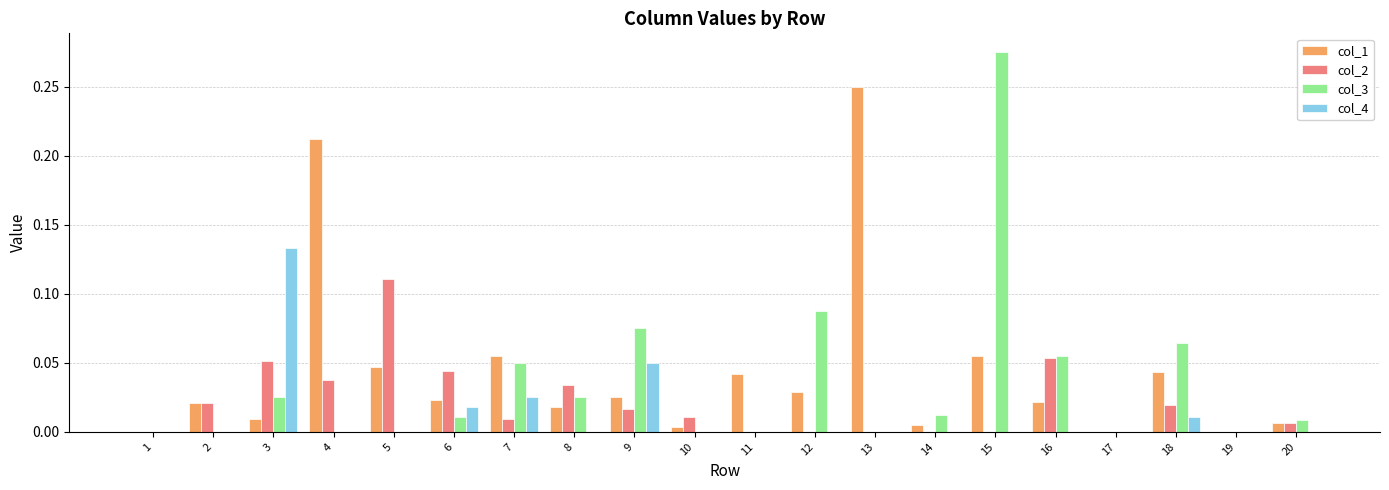

Which category has the highest value across all series?

15